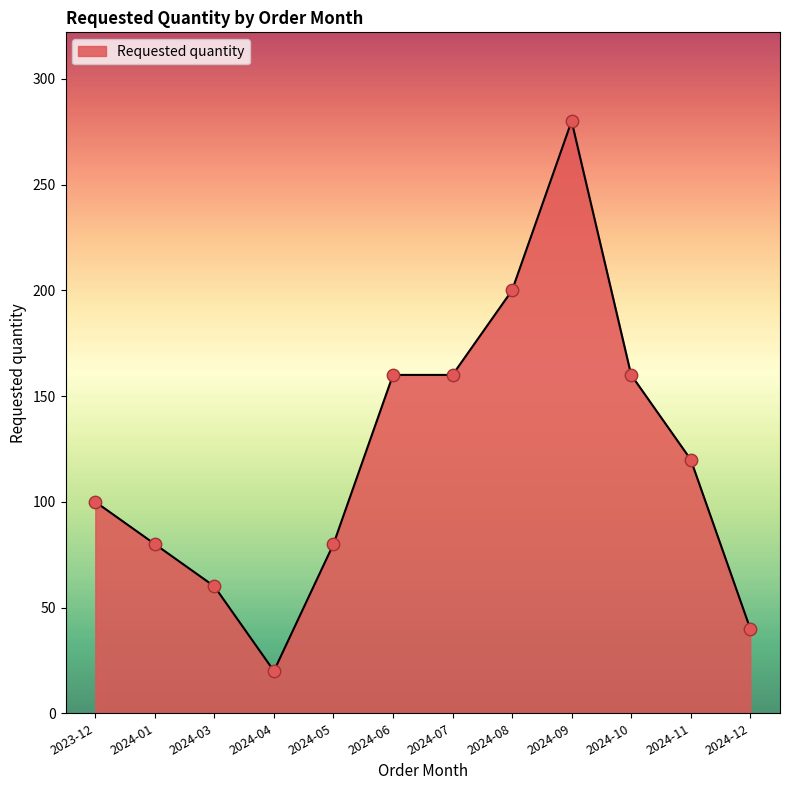

Approximately how many times larger is the value at 2024-10 compared to 2024-03?

2.7